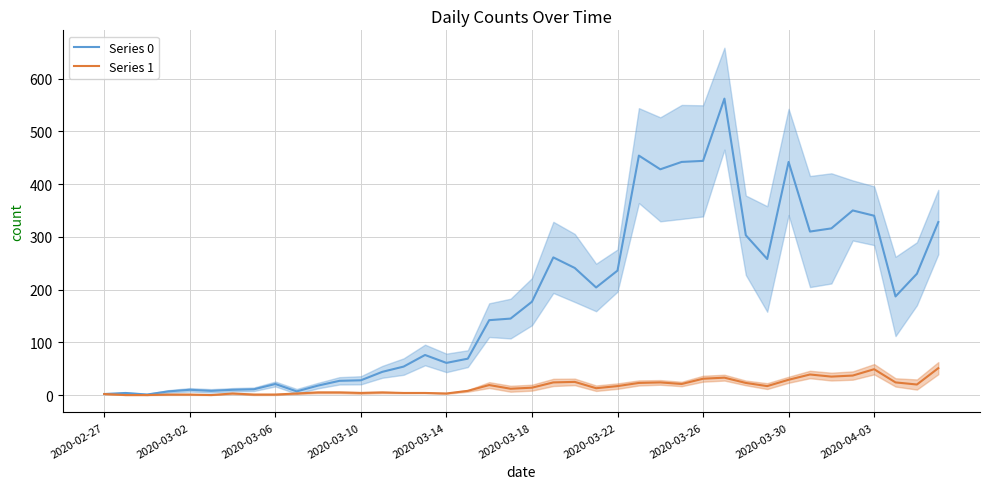

List the series in order of their peak value, lowest first.

Series 1, Series 0